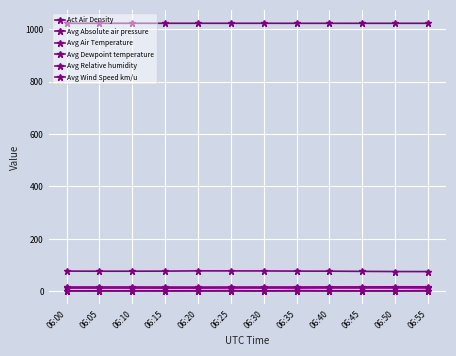

How many values in the Avg Relative humidity series exceed 77?

6